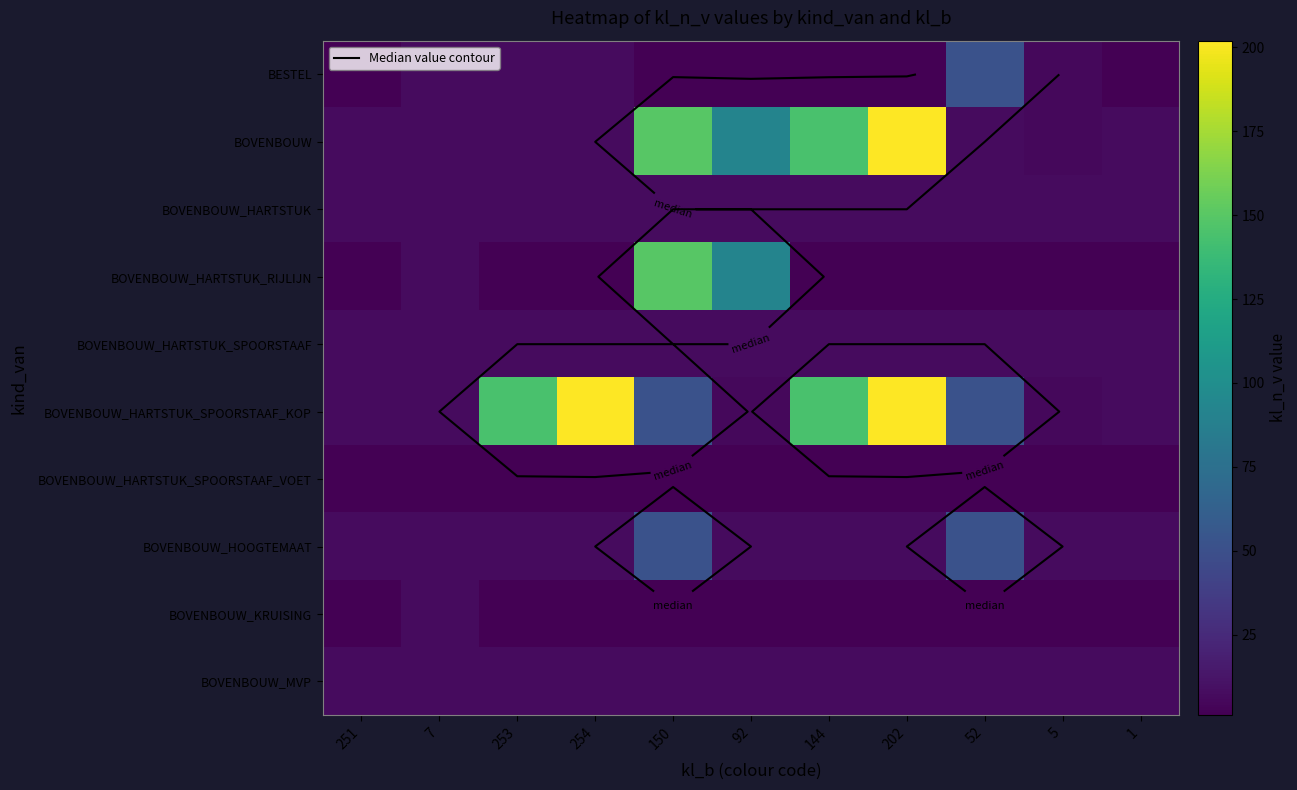

Which category has the lowest value across all series?

251